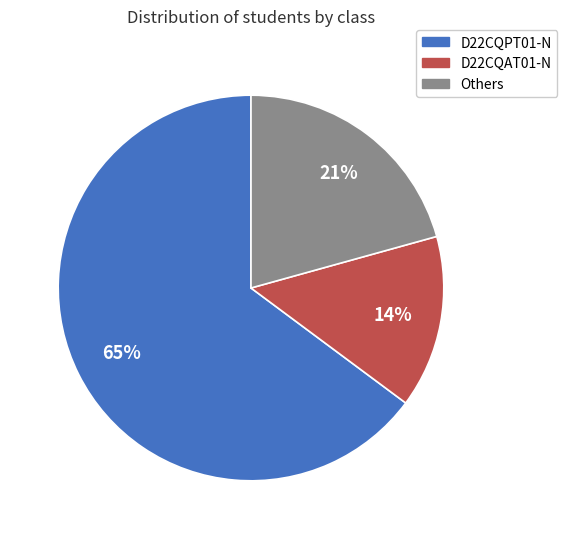

To the nearest percent, what is the average slice percentage?

33%